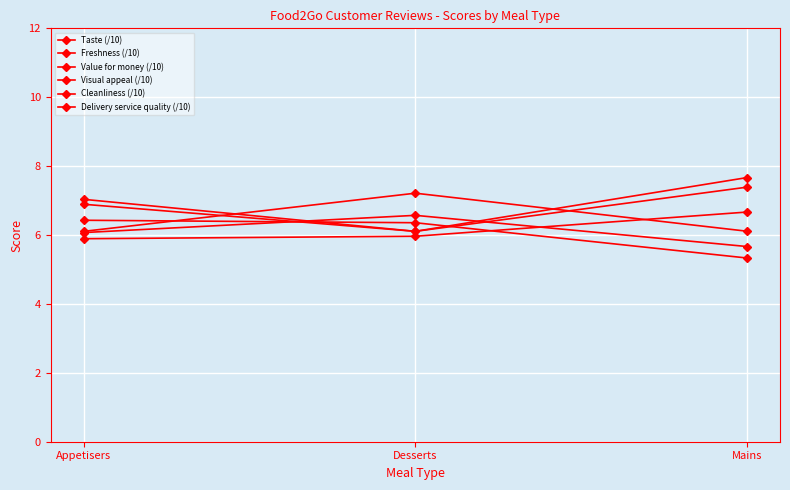

How many data points does each series have?

3